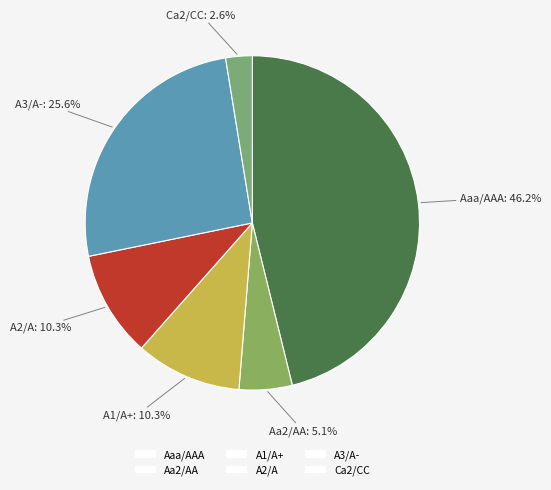

Between A1/A+ and A3/A-, which is larger?

A3/A-